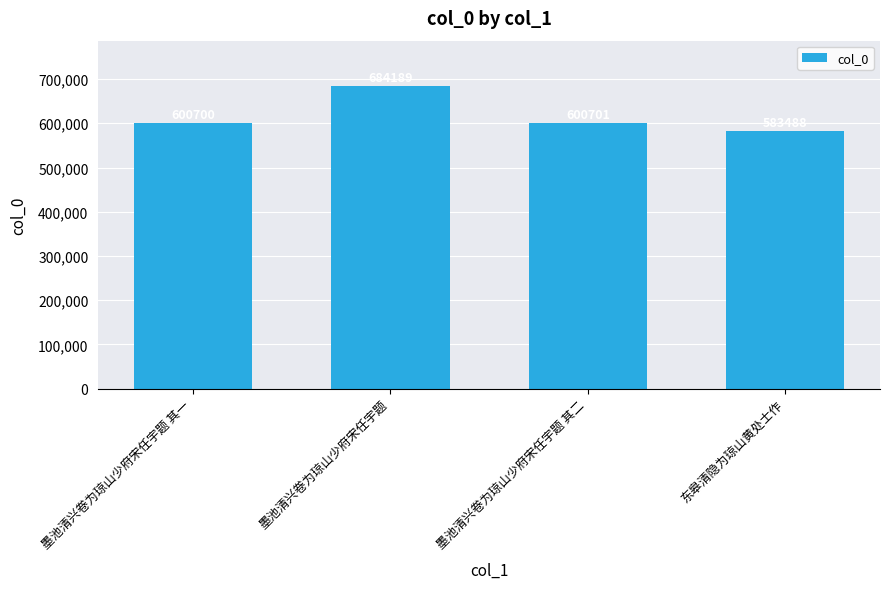

What is the greatest value displayed?

684189